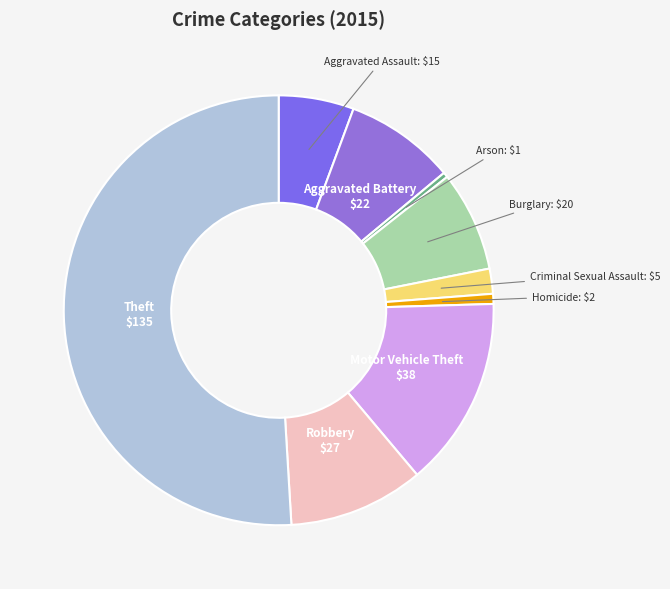

Is there any slice that represents more than half of the pie?

Yes